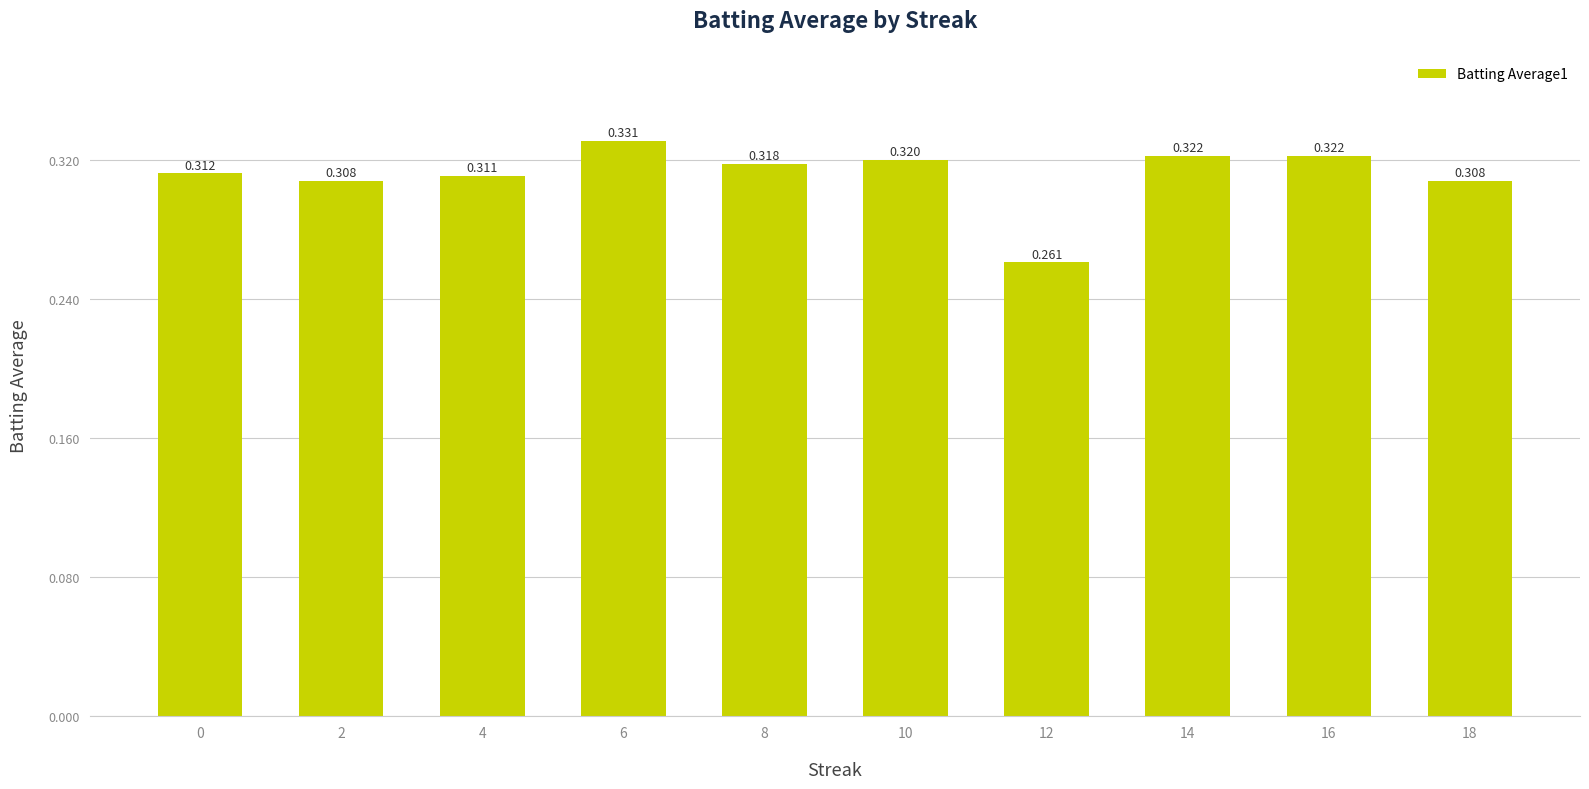

Reading left to right, extract all data points from this chart.

0=0.3	2=0.3	4=0.3	6=0.3	8=0.3	10=0.3	12=0.3	14=0.3	16=0.3	18=0.3